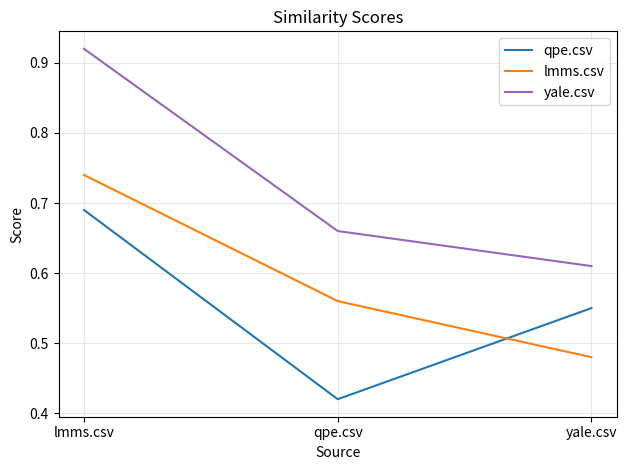

Which series changed the most between qpe.csv and yale.csv?

qpe.csv